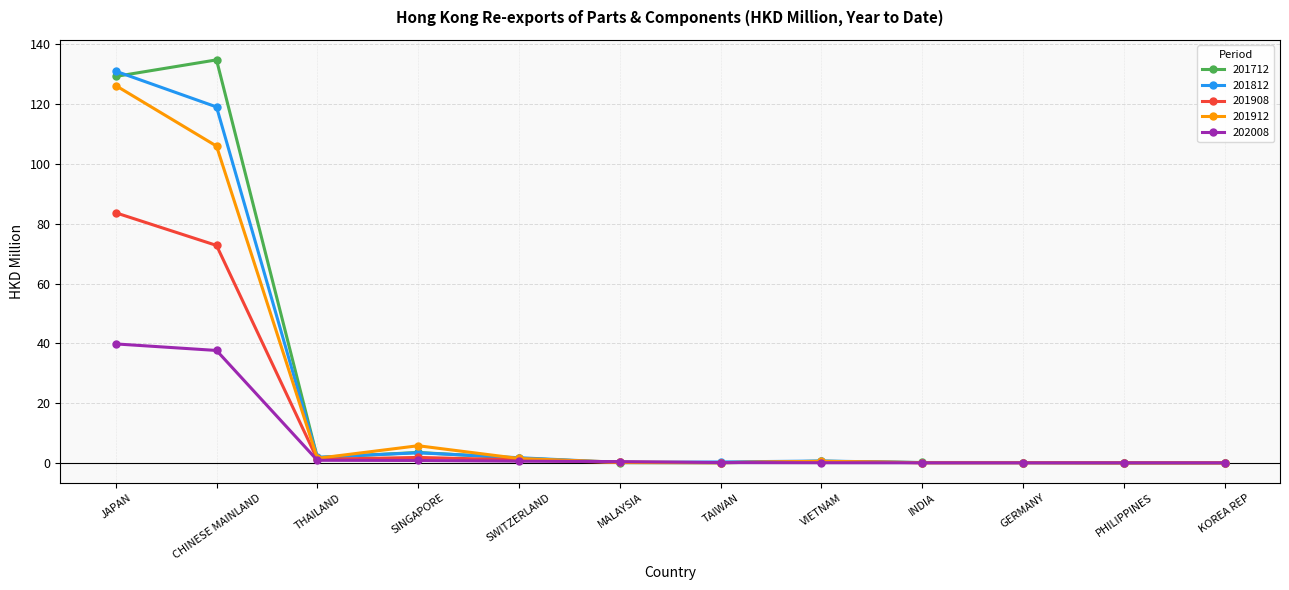

Is the value of 201712 at SINGAPORE greater than the value of 201912 at MALAYSIA?

Yes